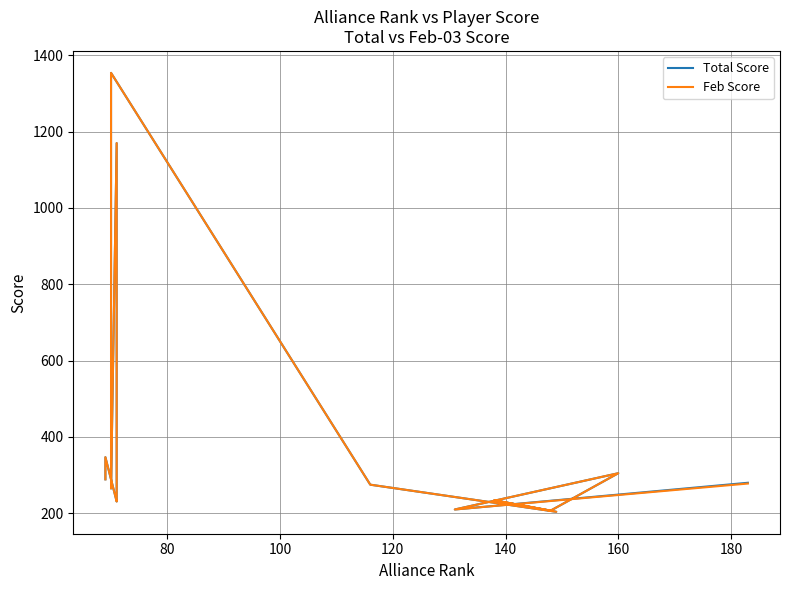

How many series are shown in this chart?

2